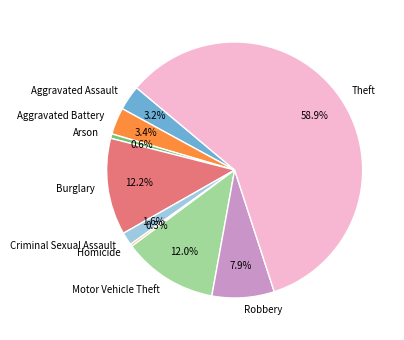

Combined, what portion of the pie is Motor Vehicle Theft and Arson?

12.6%